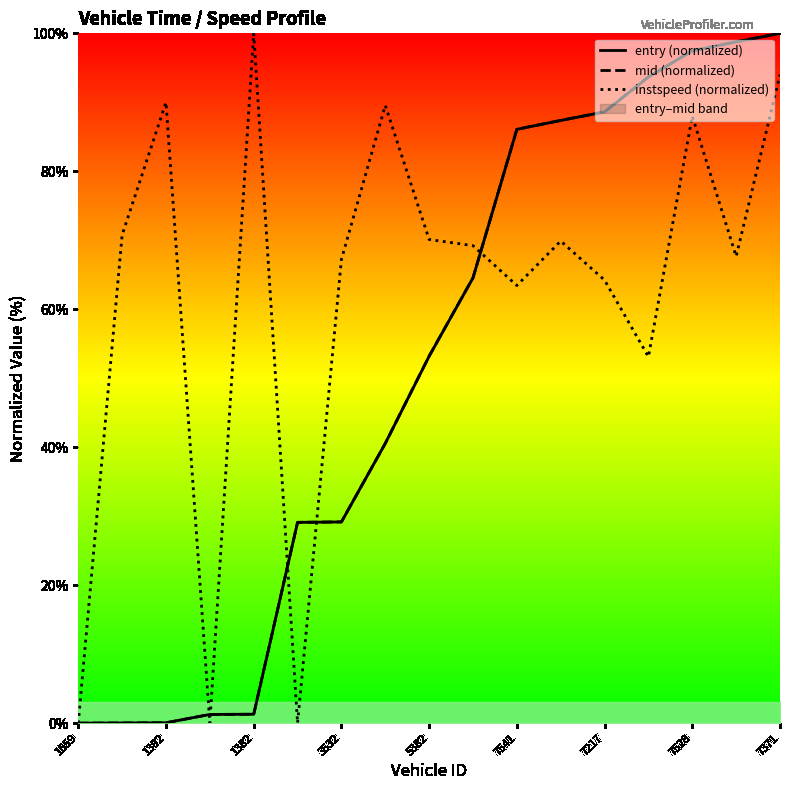

Which series has the widest spread of values?

entry (normalized)